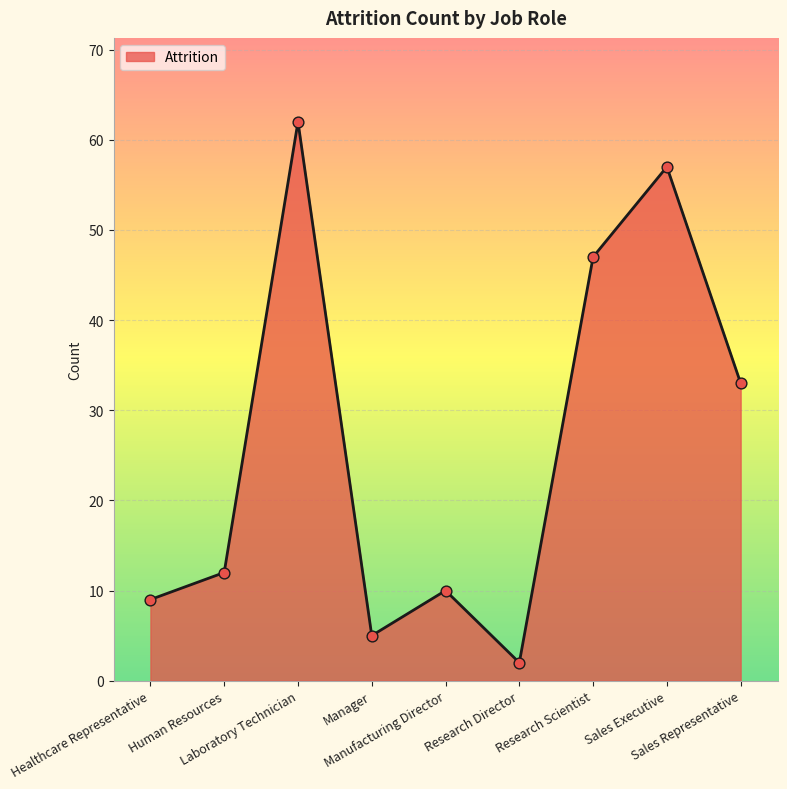

What is the change in value from Manager to Sales Representative?

+28